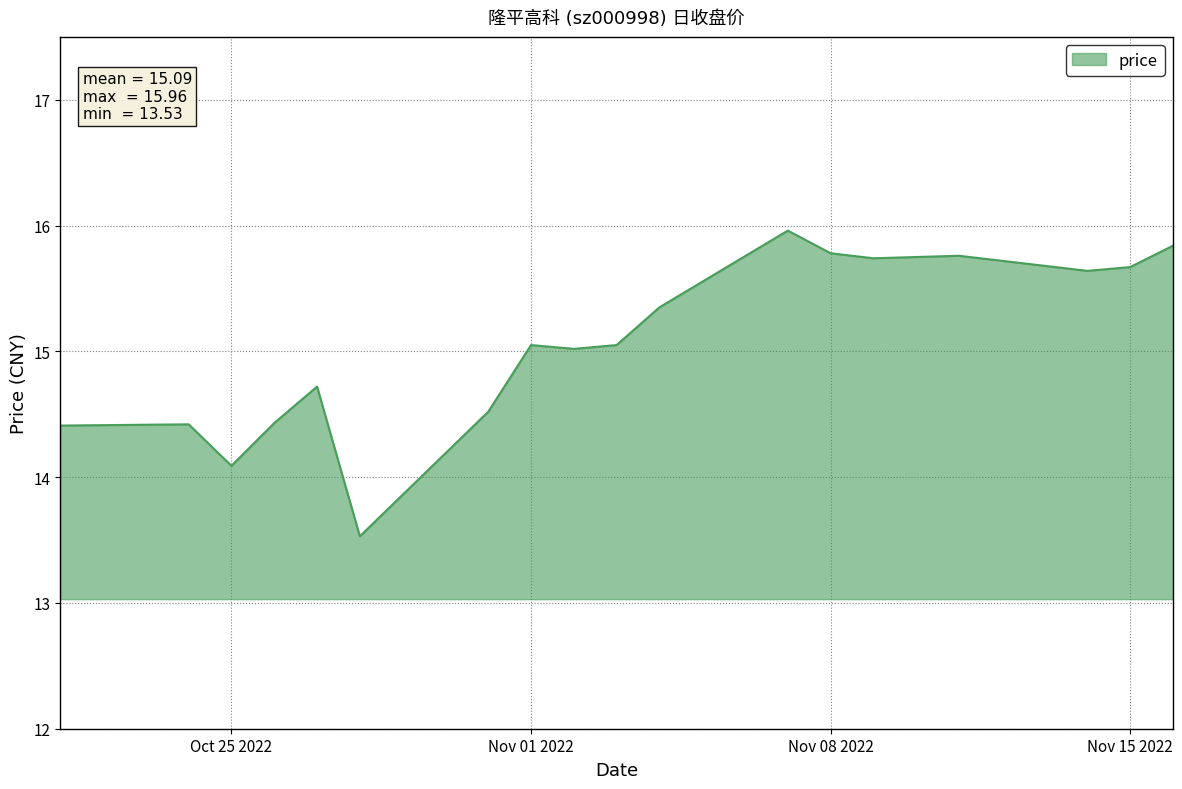

Does the chart have visible grid lines?

Yes